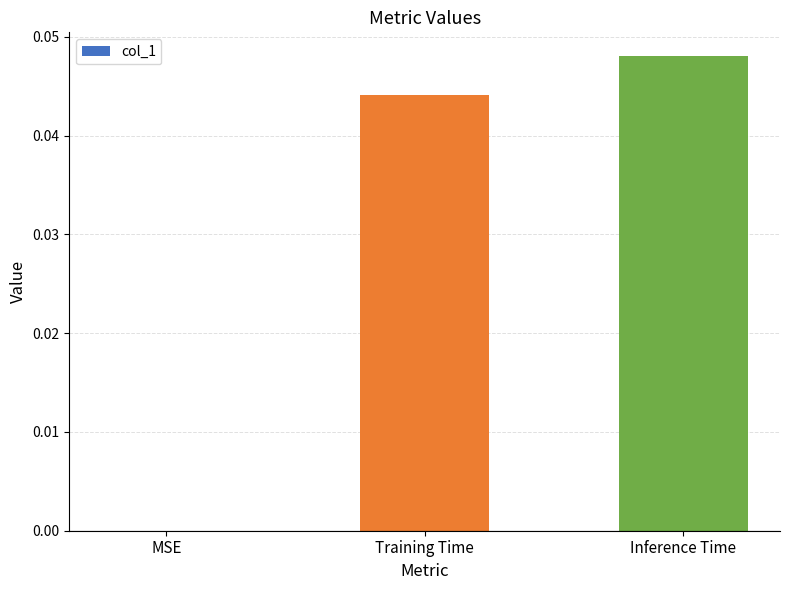

Which has a higher value, Inference Time or Training Time?

Inference Time